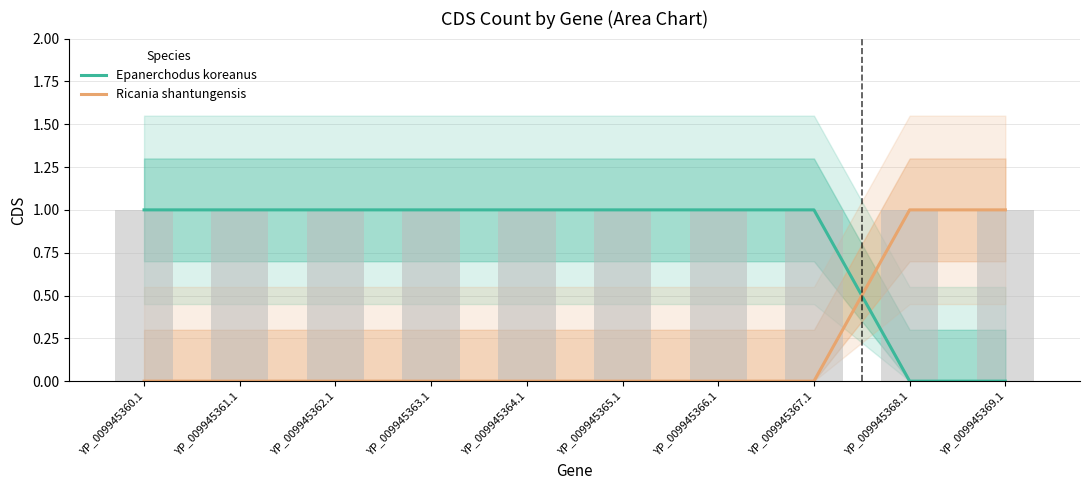

Are the bars grouped side by side (vs. stacked)?

Yes